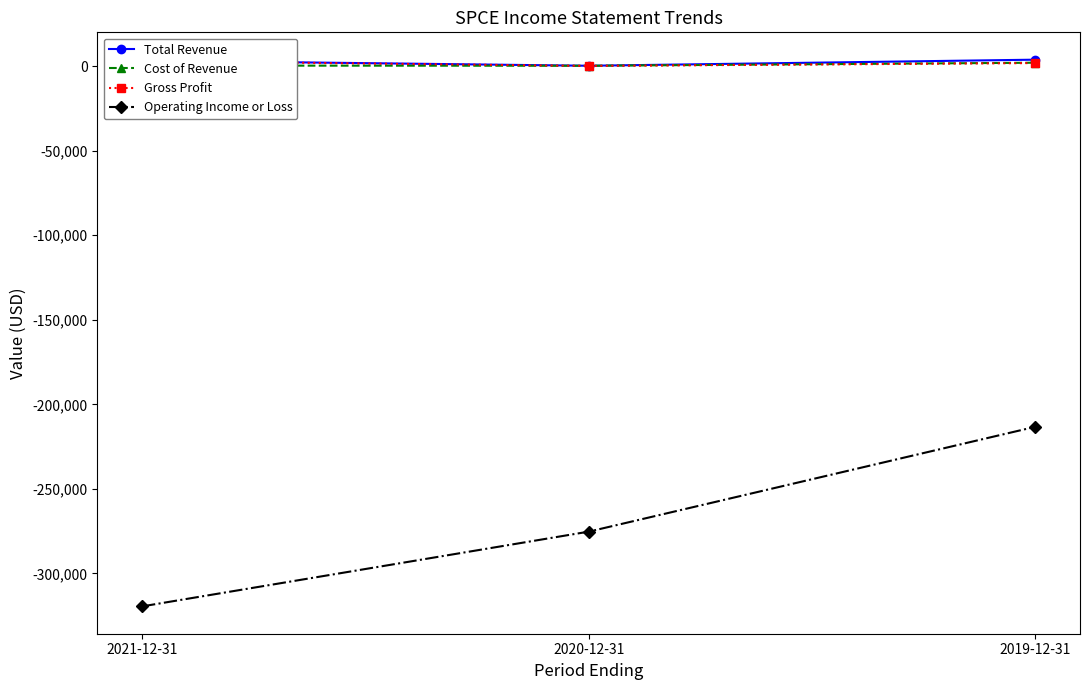

The value of Total Revenue at 2020-12-31 is 200. True or false?

True